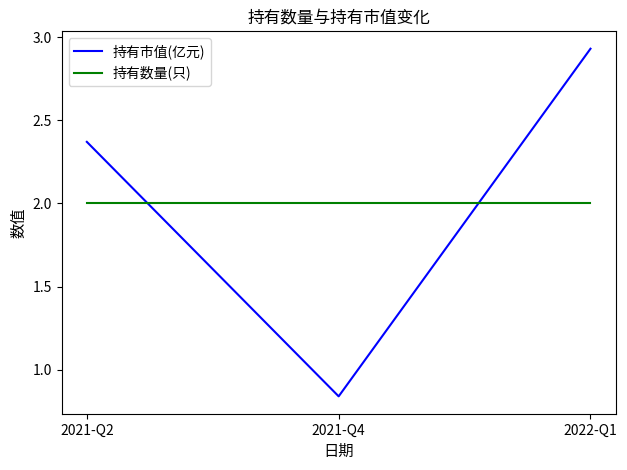

Rank the series at 2022-Q1 from highest to lowest value.

持有市值(亿元), 持有数量(只)